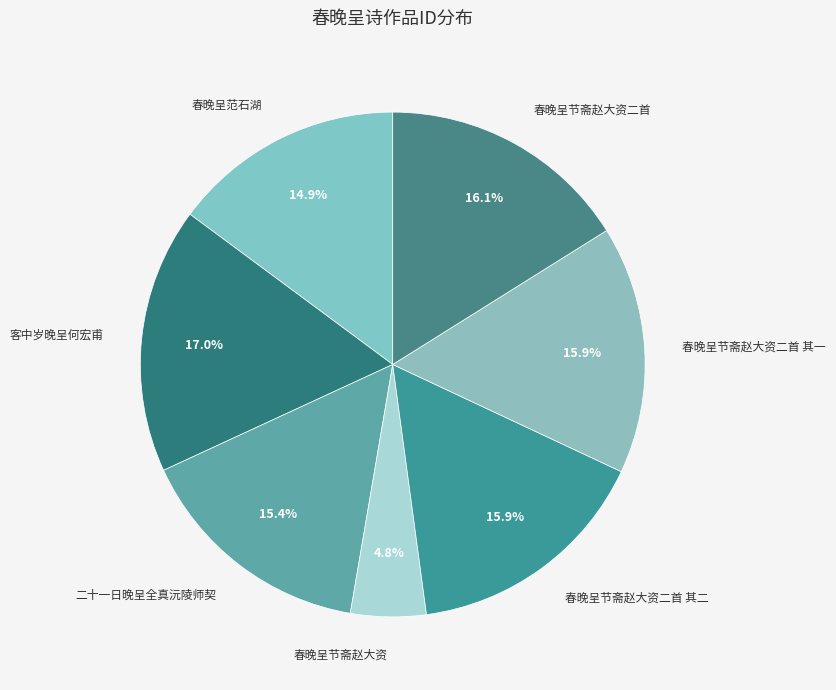

How many slices are in this pie chart?

7